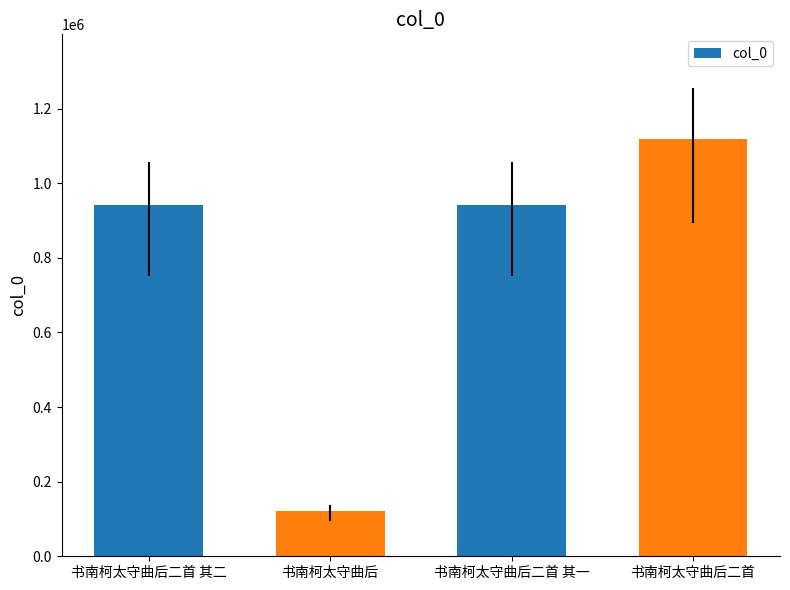

What is the value of the 4th bar from the left?

1119509